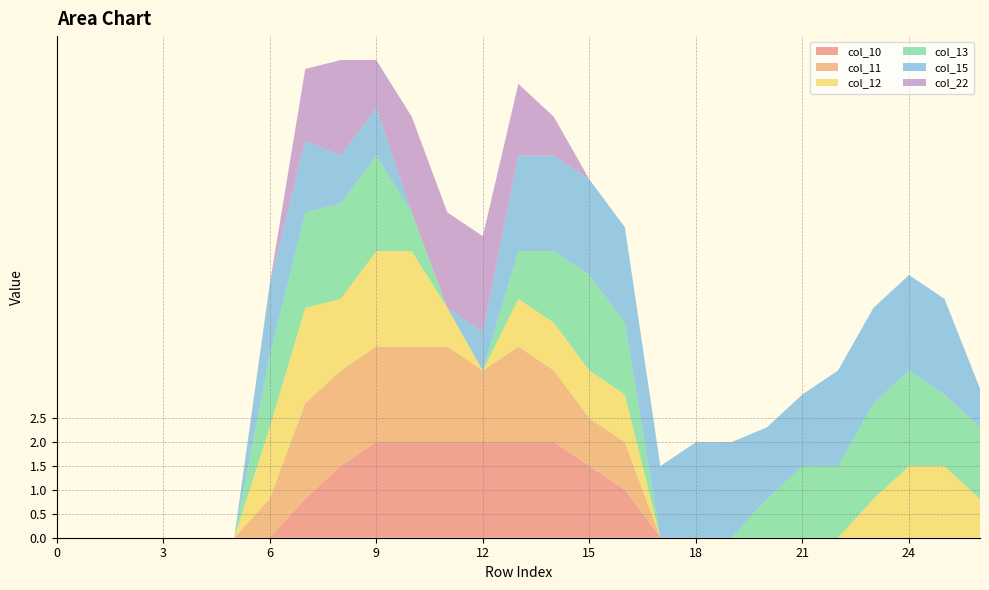

Reading right to left, extract all data points from this chart.

col_10: 26=0.0	25=0.0	24=0.0	23=0.0	22=0.0	21=0.0	20=0.0	19=0.0	18=0.0	17=0.0	16=1.0	15=1.5	14=2.0	13=2.0	12=2.0	11=2.0	10=2.0	9=2.0	8=1.5	7=0.8	6=0.0	5=0.0	4=0.0	3=0.0	2=0.0	1=0.0	0=0.0
col_11: 26=0.0	25=0.0	24=0.0	23=0.0	22=0.0	21=0.0	20=0.0	19=0.0	18=0.0	17=0.0	16=1.0	15=1.0	14=1.5	13=2.0	12=1.5	11=2.0	10=2.0	9=2.0	8=2.0	7=2.0	6=0.8	5=0.0	4=0.0	3=0.0	2=0.0	1=0.0	0=0.0
col_12: 26=0.8	25=1.5	24=1.5	23=0.8	22=0.0	21=0.0	20=0.0	19=0.0	18=0.0	17=0.0	16=1.0	15=1.0	14=1.0	13=1.0	12=0.0	11=0.8	10=2.0	9=2.0	8=1.5	7=2.0	6=1.5	5=0.0	4=0.0	3=0.0	2=0.0	1=0.0	0=0.0
col_13: 26=1.5	25=1.5	24=2.0	23=2.0	22=1.5	21=1.5	20=0.8	19=0.0	18=0.0	17=0.0	16=1.5	15=2.0	14=1.5	13=1.0	12=0.0	11=0.0	10=0.8	9=2.0	8=2.0	7=2.0	6=1.5	5=0.0	4=0.0	3=0.0	2=0.0	1=0.0	0=0.0
col_15: 26=0.8	25=2.0	24=2.0	23=2.0	22=2.0	21=1.5	20=1.5	19=2.0	18=2.0	17=1.5	16=2.0	15=2.0	14=2.0	13=2.0	12=0.8	11=0.0	10=0.0	9=1.0	8=1.0	7=1.5	6=1.5	5=0.0	4=0.0	3=0.0	2=0.0	1=0.0	0=0.0
col_22: 26=0.0	25=0.0	24=0.0	23=0.0	22=0.0	21=0.0	20=0.0	19=0.0	18=0.0	17=0.0	16=0.0	15=0.0	14=0.8	13=1.5	12=2.0	11=2.0	10=2.0	9=1.0	8=2.0	7=1.5	6=0.0	5=0.0	4=0.0	3=0.0	2=0.0	1=0.0	0=0.0